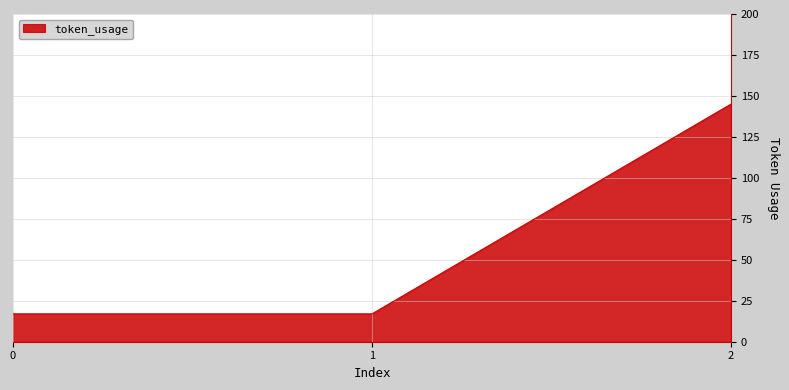

Approximately how many times larger is the value at 0 compared to 1?

1.0